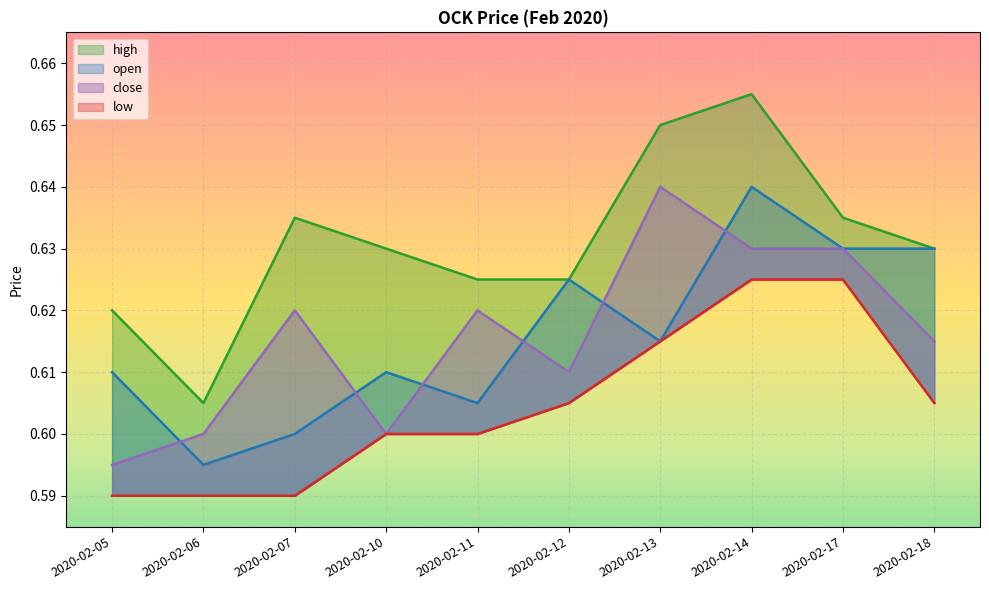

Read the low value at 2020-02-05.

0.6